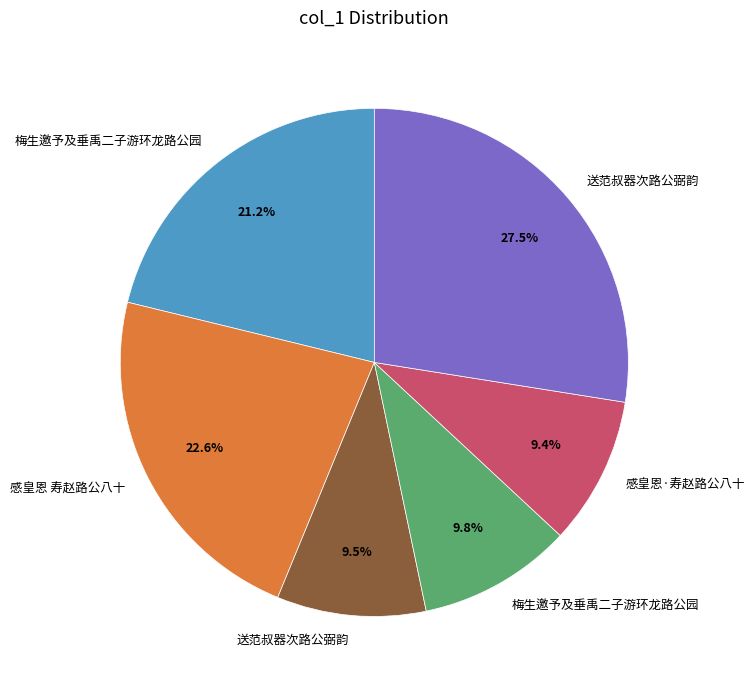

Does any single category account for the majority?

No